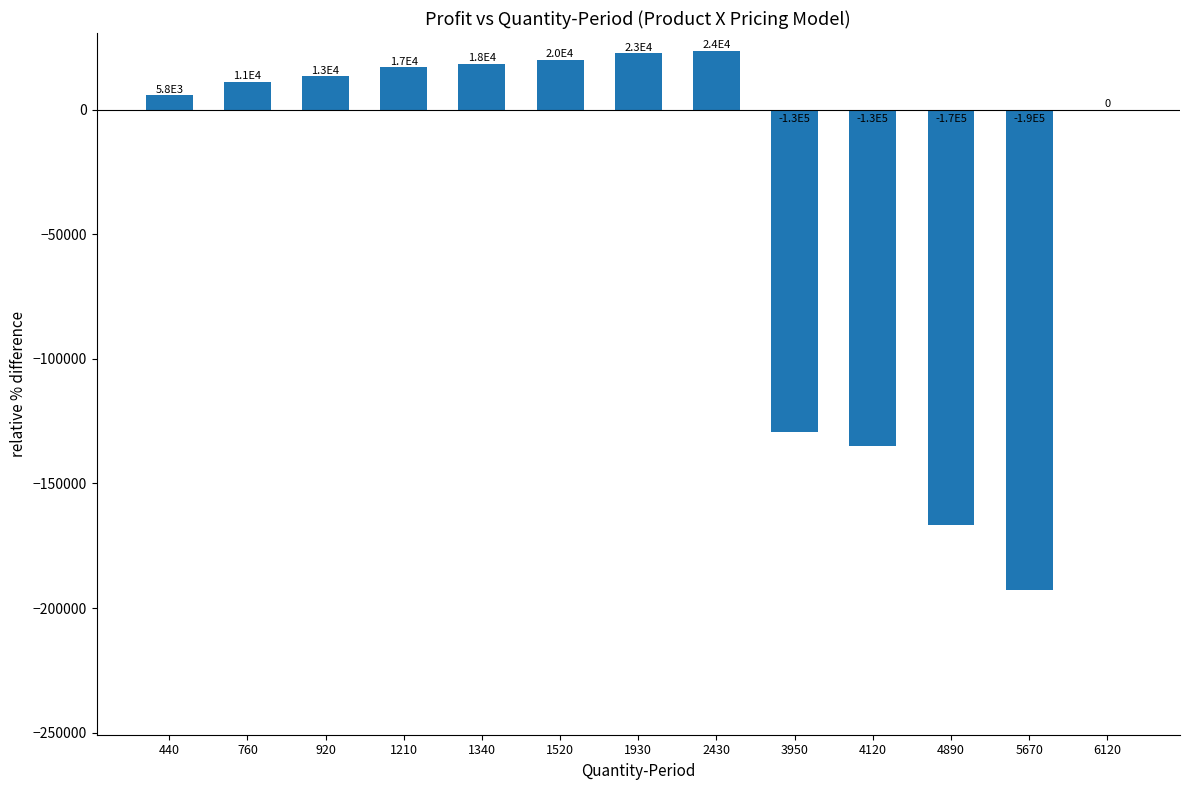

Rank the categories by value from lowest to highest.

5670, 4890, 4120, 3950, 6120, 440, 760, 920, 1210, 1340, 1520, 1930, 2430